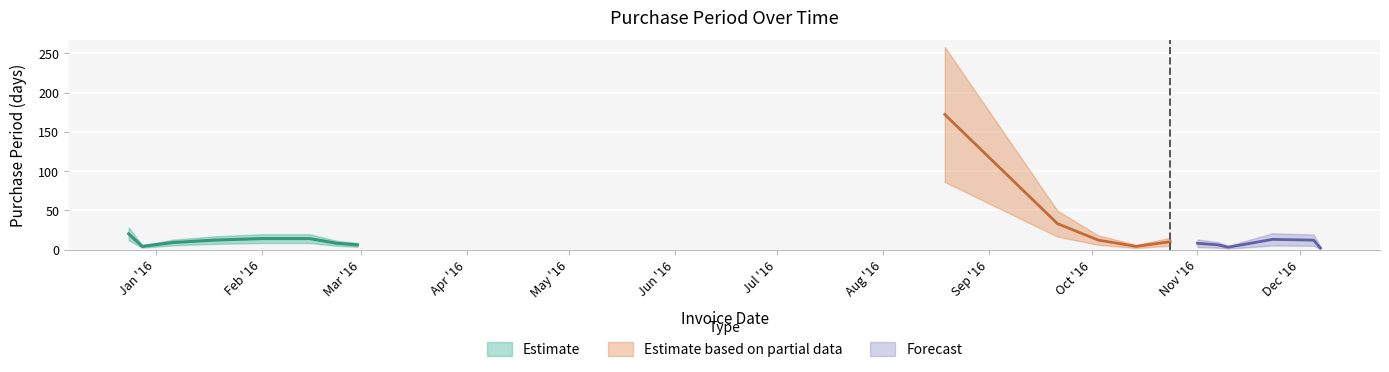

Approximately how many times larger is the value at 2016-11-07 compared to 2016-10-03?

0.5